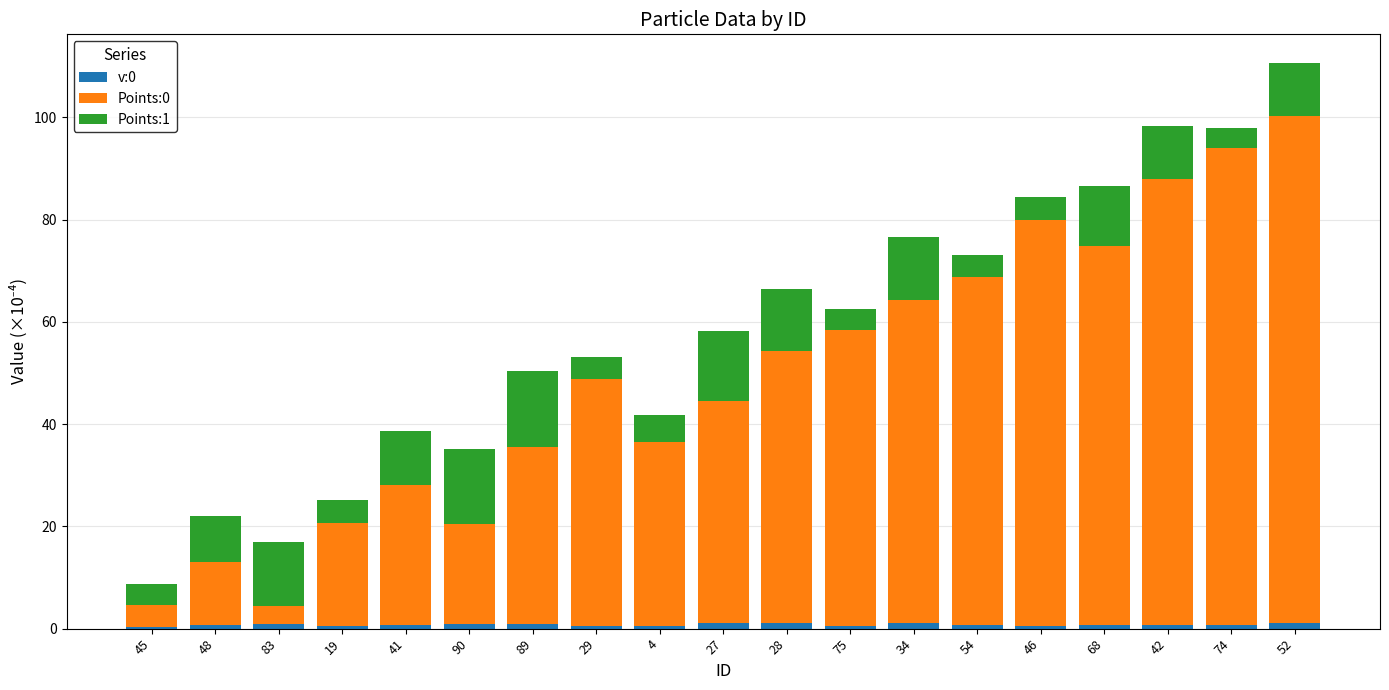

At which category is the sum across all series the highest?

52